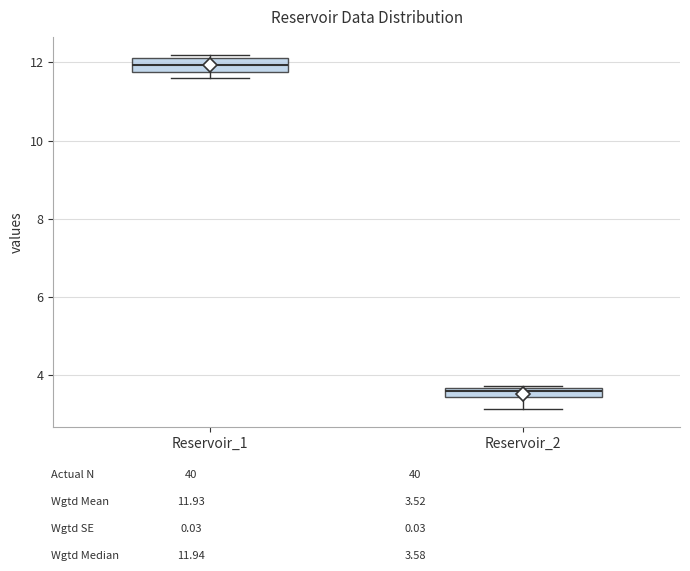

Where is the upper edge of the box for Reservoir_2 on the y-axis? The values are not printed on the chart, so give them approximately, as read against the axis.

3.6